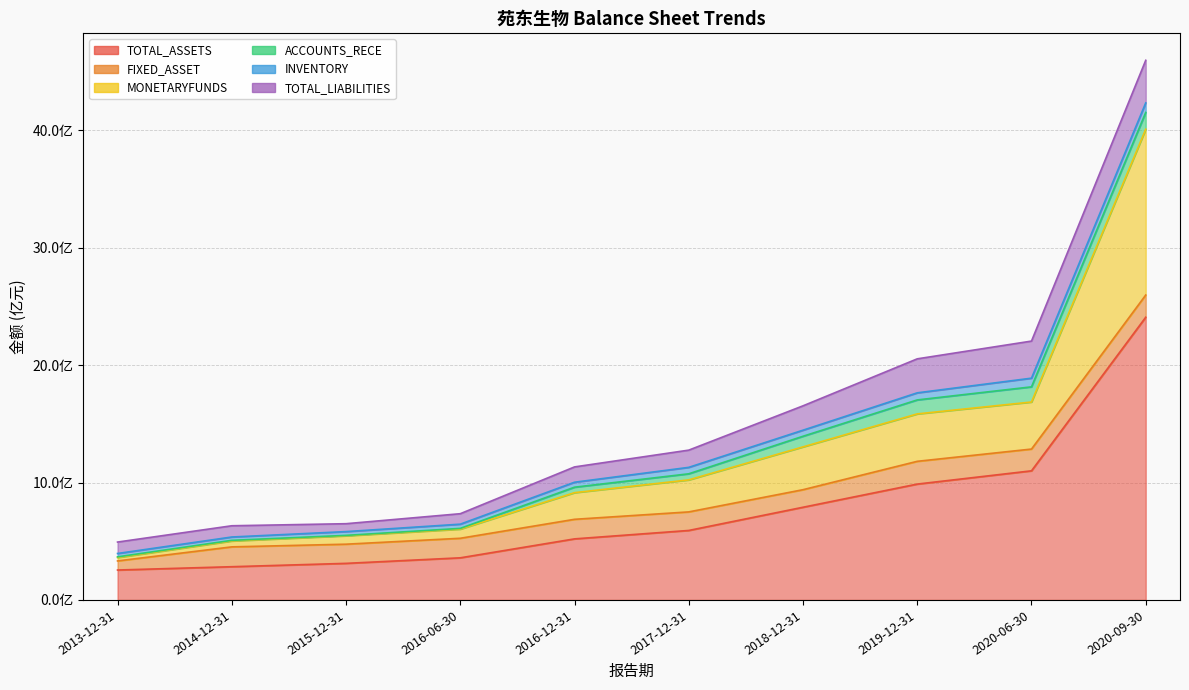

Reading left to right, what are all the values shown in this chart?

TOTAL_ASSETS: 254862128.3	283098796.9	311625220.5	358827782.7	520216558.5	591979000.3	789694189.8	987081294.2	1100043422.3	2408513827.5
FIXED_ASSET: 77562141.6	169051229.6	163327249.3	166566198.0	166716547.5	158086298.4	149545848.4	193878999.7	185388703.5	189115861.5
MONETARYFUNDS: 28841649.3	50248048.0	71599757.6	77947694.0	227035817.6	272767060.1	364780407.0	404056674.1	400805234.1	1412759103.1
ACCOUNTS_RECE: 5765922.6	5350301.1	3412630.0	6232945.3	46567533.7	51839979.9	90538368.6	119047813.0	129202895.8	142871299.7
INVENTORY: 28677140.4	28450928.5	32263903.4	35978292.7	42346787.0	54929915.1	51696035.4	60412899.6	73946916.5	81512310.8
TOTAL_LIABILITIES: 97418743.6	95759210.9	67293330.8	89120326.8	130427027.2	146699089.7	207500691.4	289637532.7	316019338.8	362750141.2